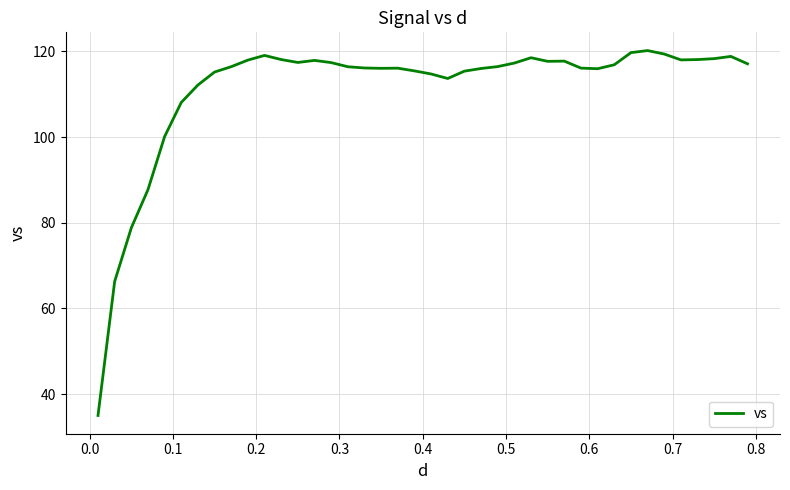

What is the minimum value shown in the chart?

35.0